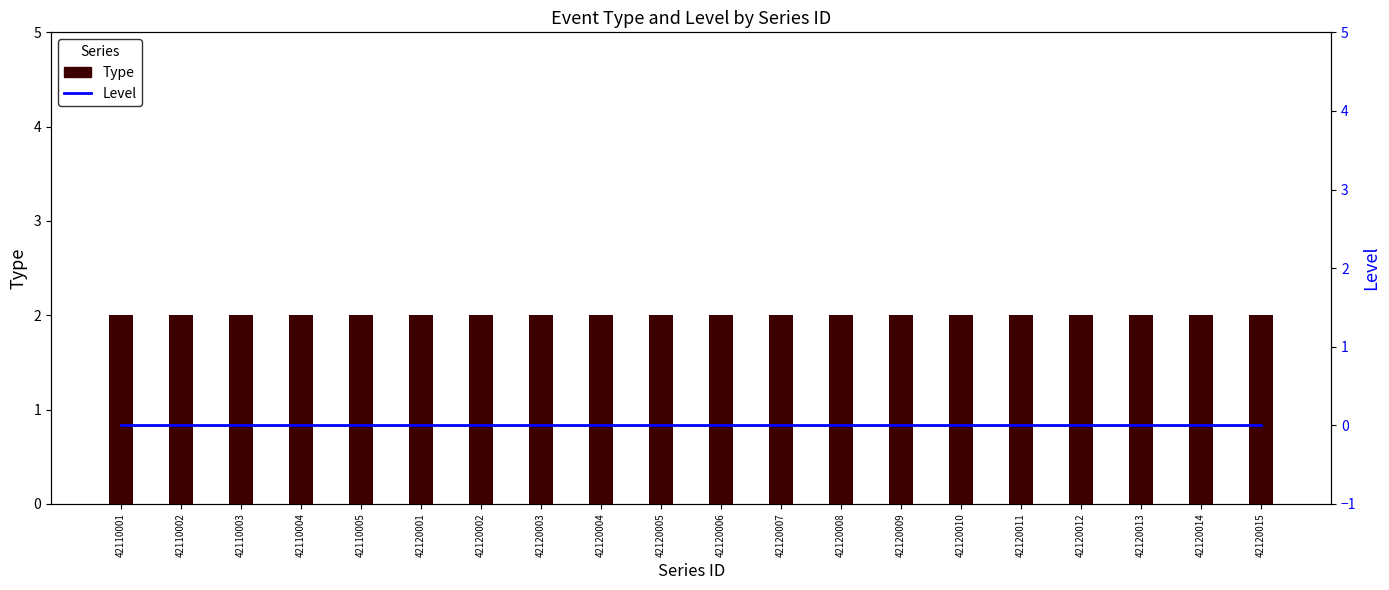

Which category has the lowest value across all series?

42110001